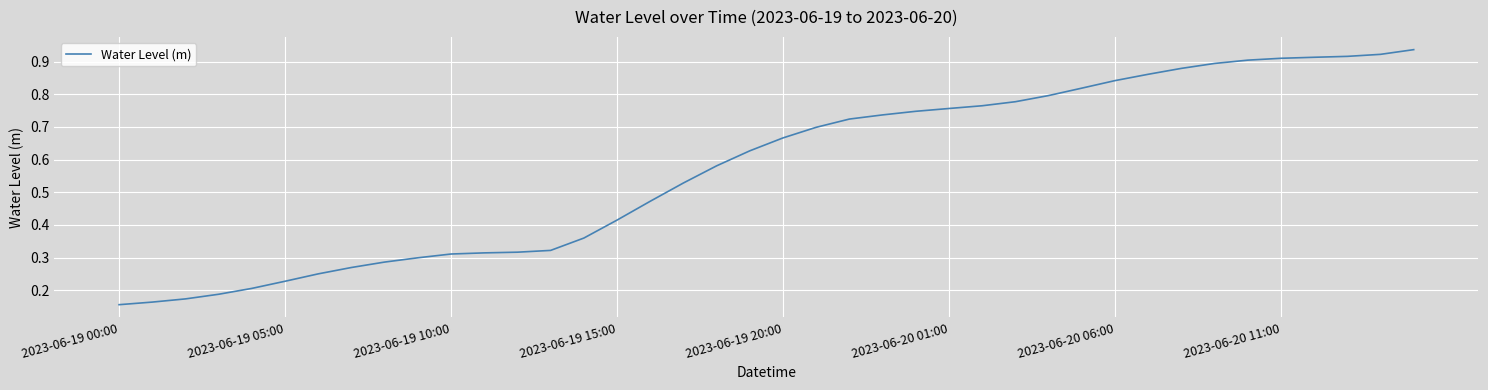

At which label is the value closest to 0?

2023-06-19 00:00